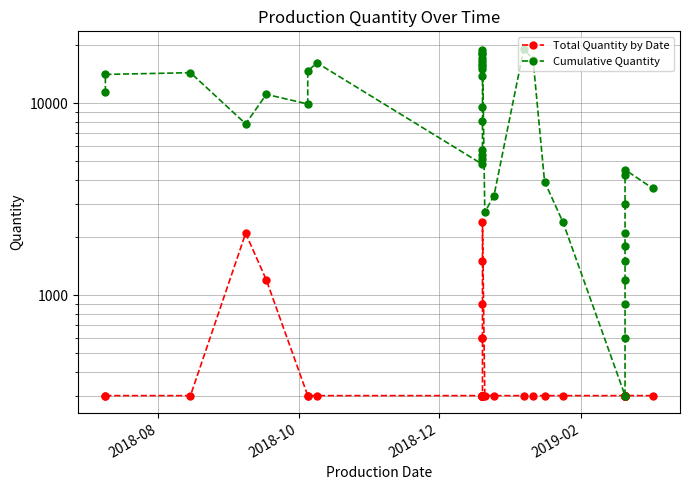

True or false: Cumulative Quantity and Total Quantity by Date intersect in this chart.

False